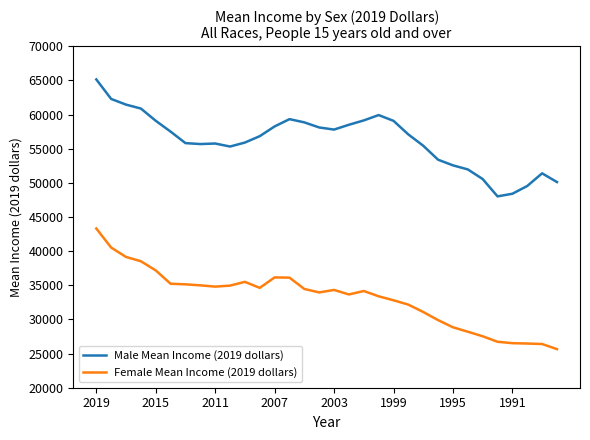

Does the chart have visible grid lines?

No